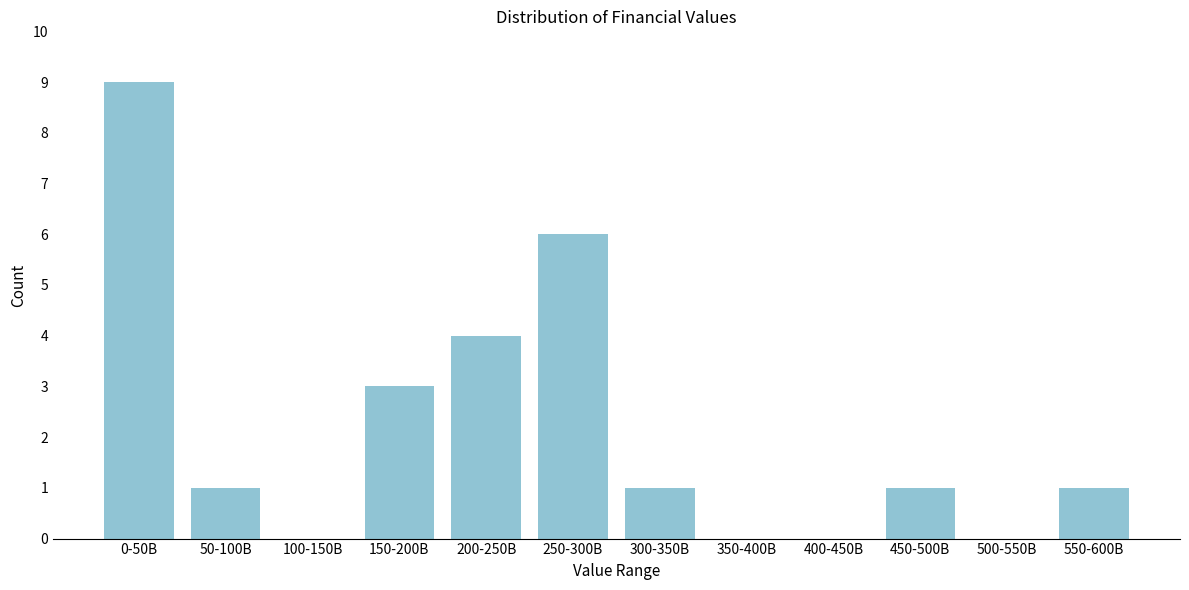

Reading left to right, extract all data points from this chart.

0-50B=9	50-100B=1	100-150B=0	150-200B=3	200-250B=4	250-300B=6	300-350B=1	350-400B=0	400-450B=0	450-500B=1	500-550B=0	550-600B=1